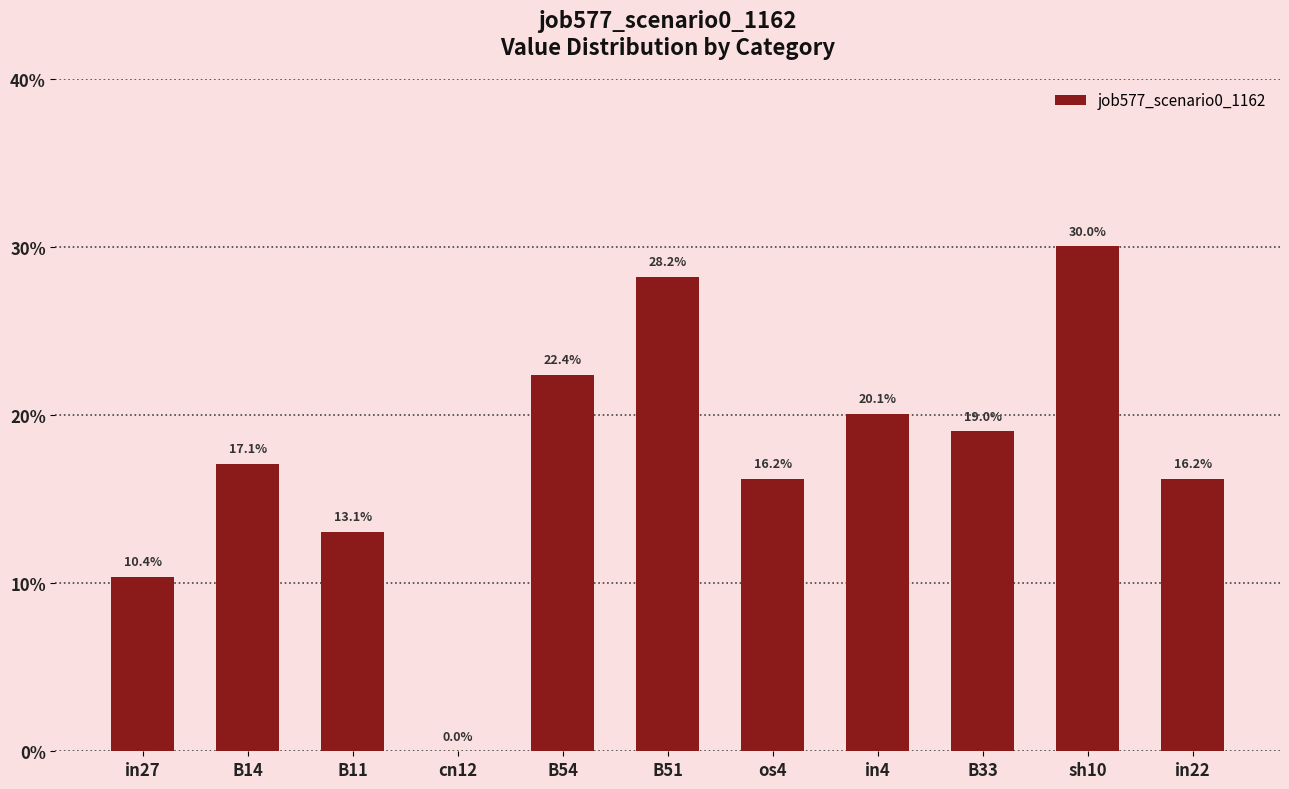

The value at B33 is 0.1. True or false?

False